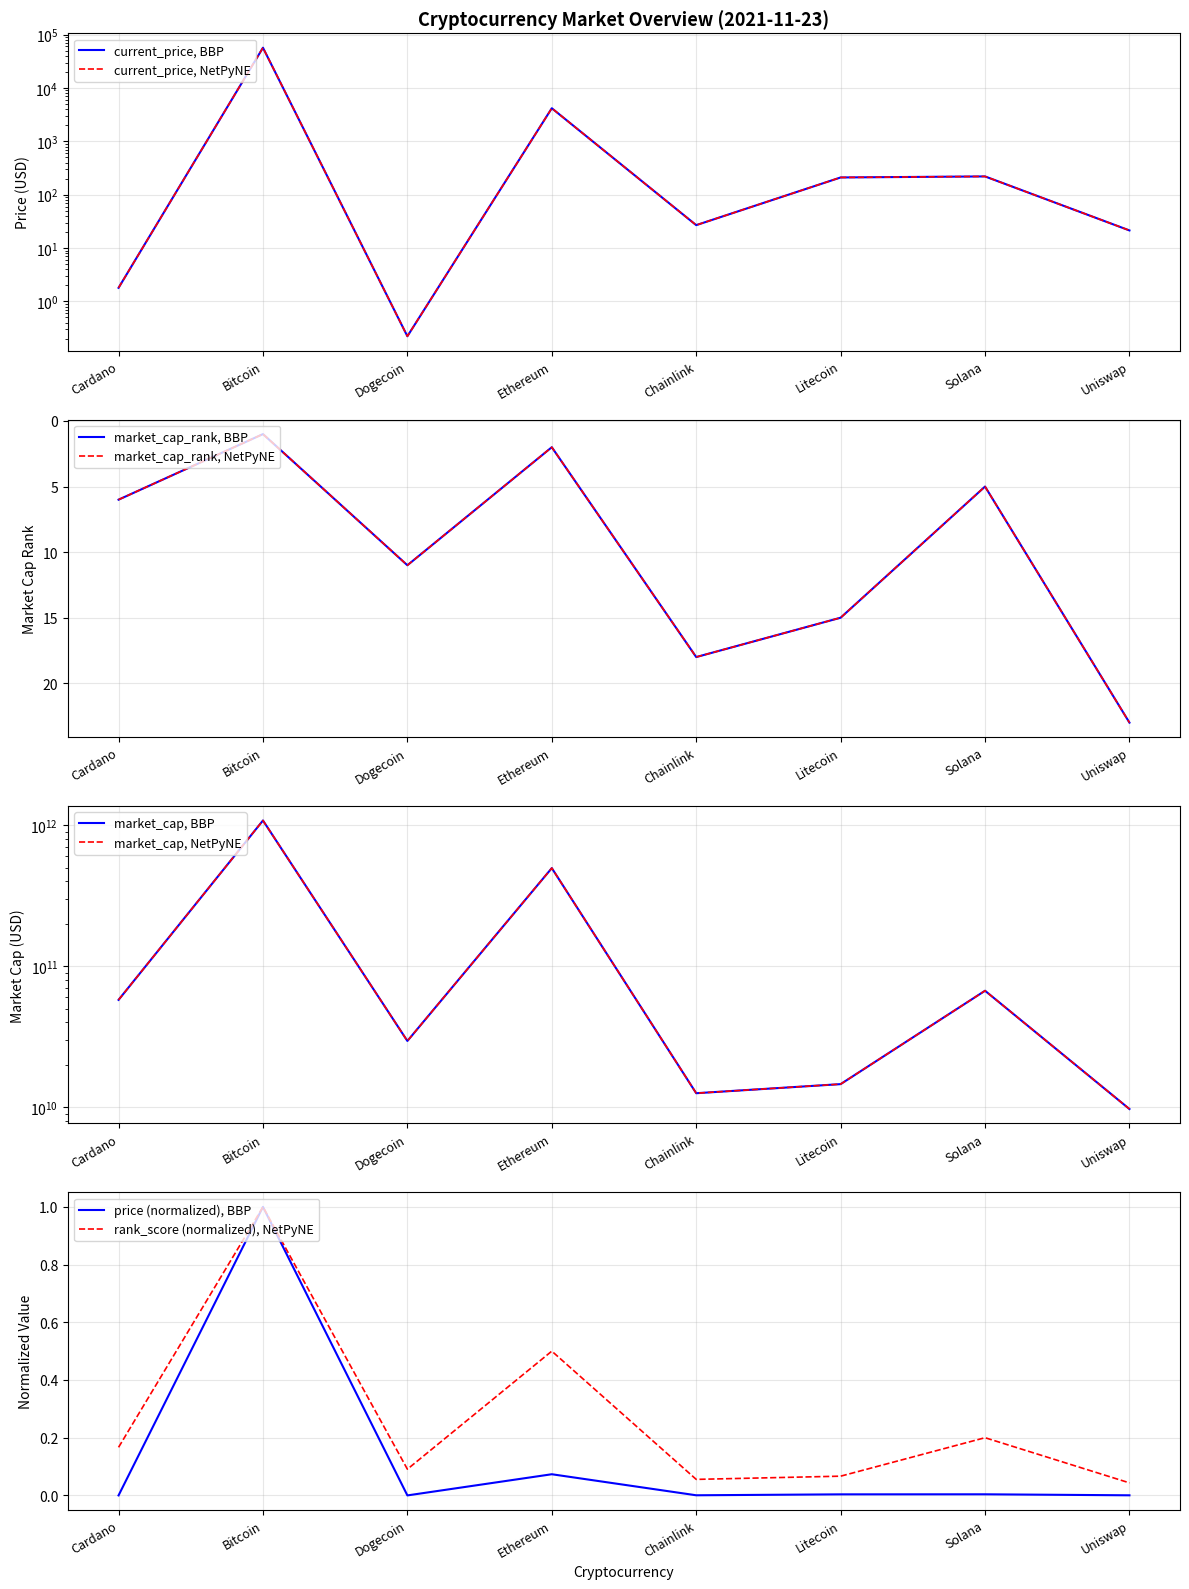

What is the highest value of the rank_score (normalized), NetPyNE series?

1.0